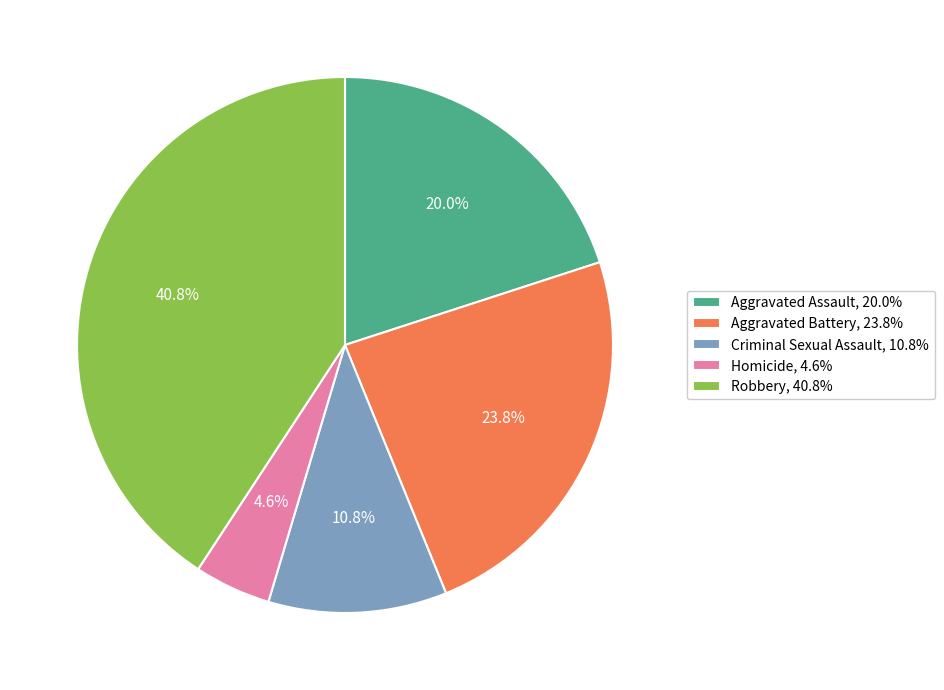

Which has a higher value, Aggravated Battery, 23.8% or Aggravated Assault, 20.0%?

Aggravated Battery, 23.8%